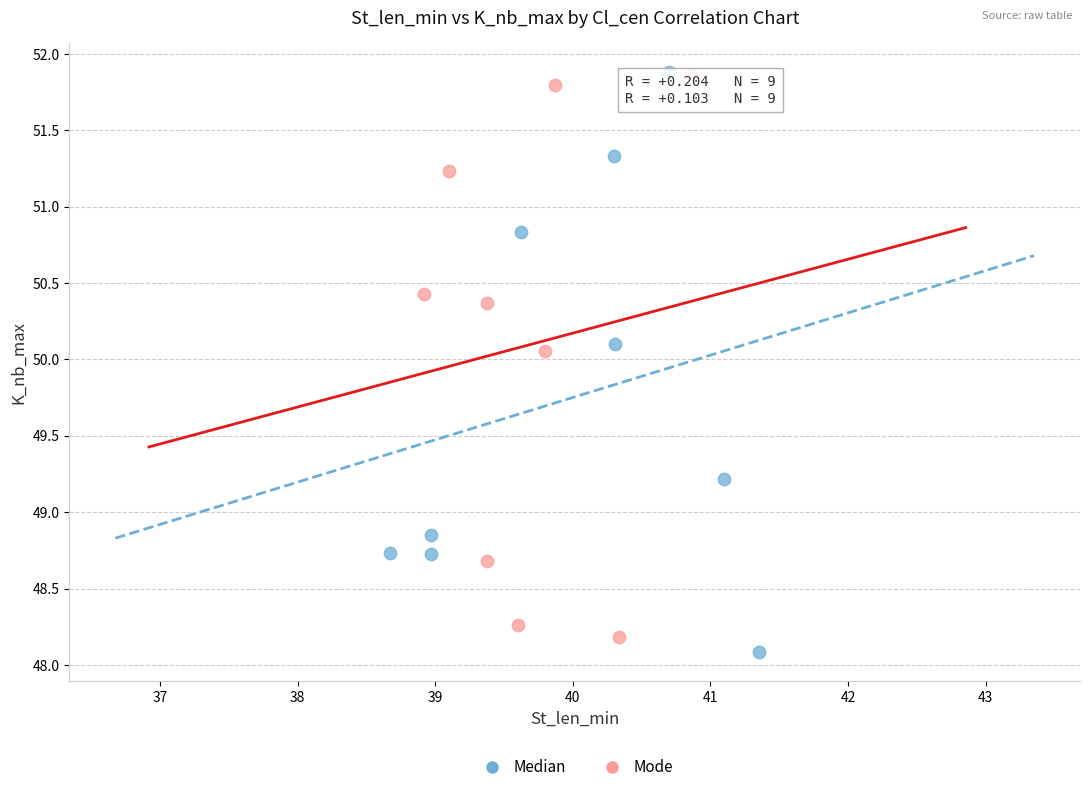

What are all the series names shown in the legend?

Median, Mode